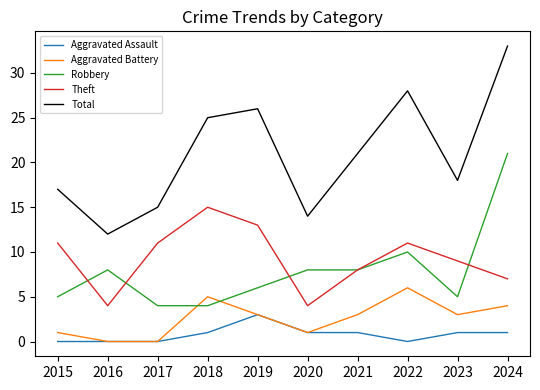

What is the total value across all series at 2022?

55